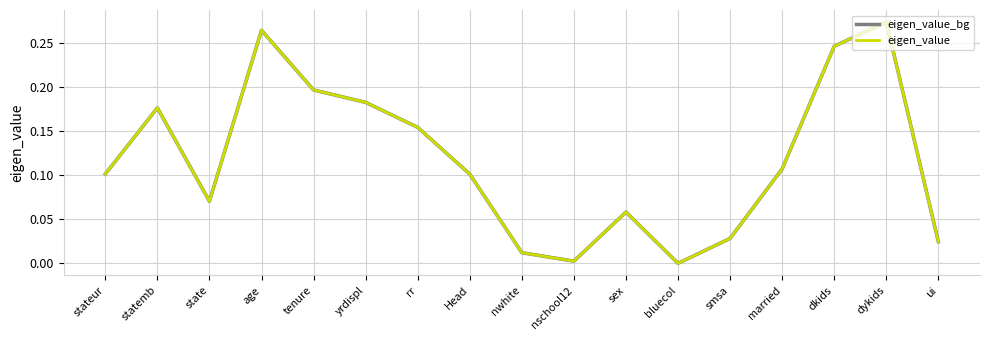

Does the chart display data point markers on the line(s)?

No